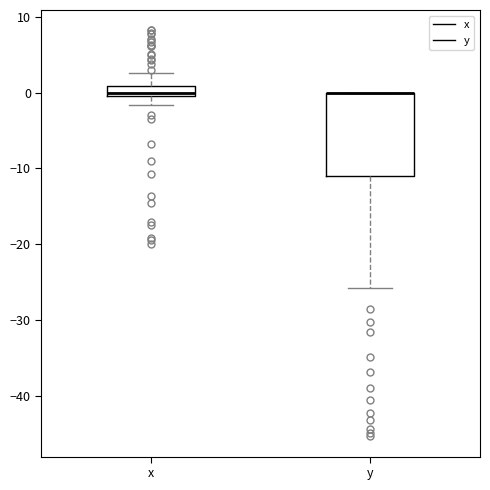

Where is the lower edge of the box for y on the y-axis? The values are not printed on the chart, so give them approximately, as read against the axis.

-11